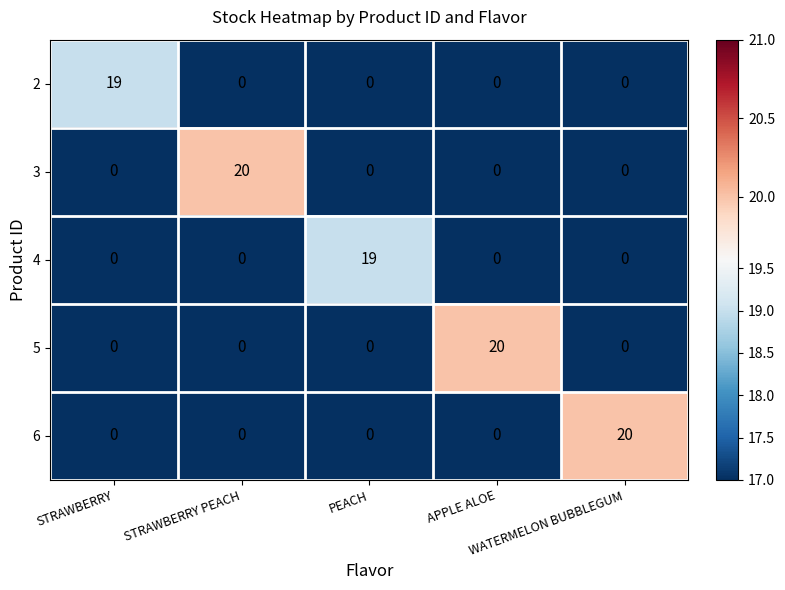

What is the maximum value shown in the chart?

20